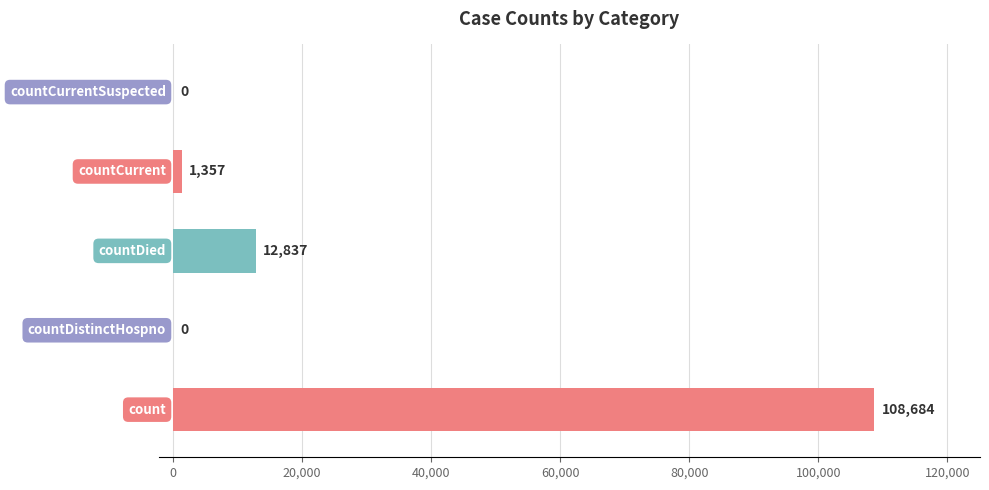

What is the sum of all values?

122878